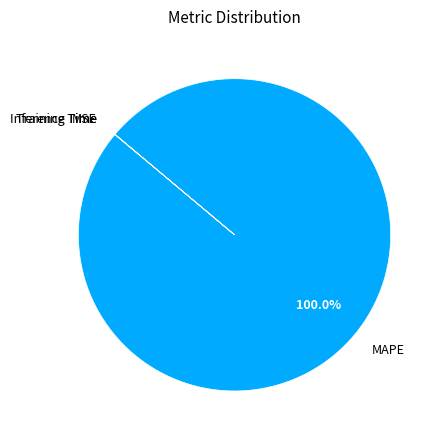

Which slice represents more than half of the pie?

MAPE